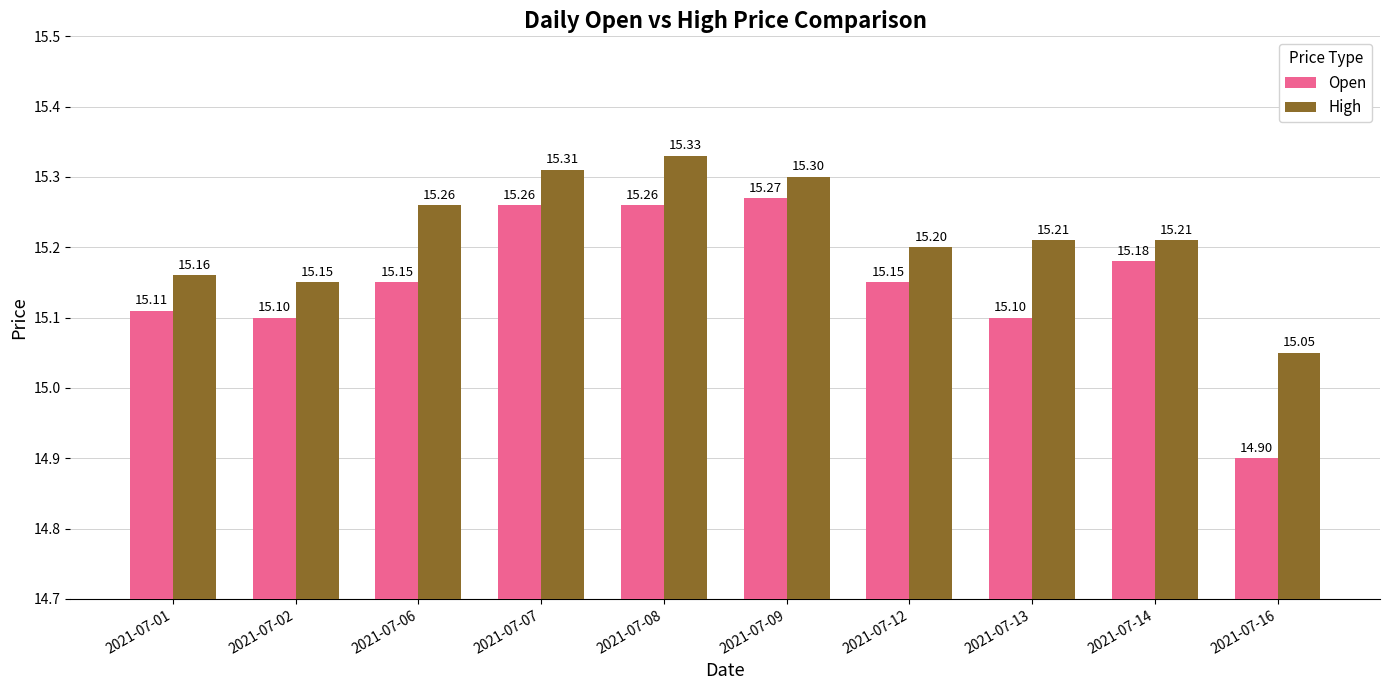

At which label does High reach its peak?

2021-07-08